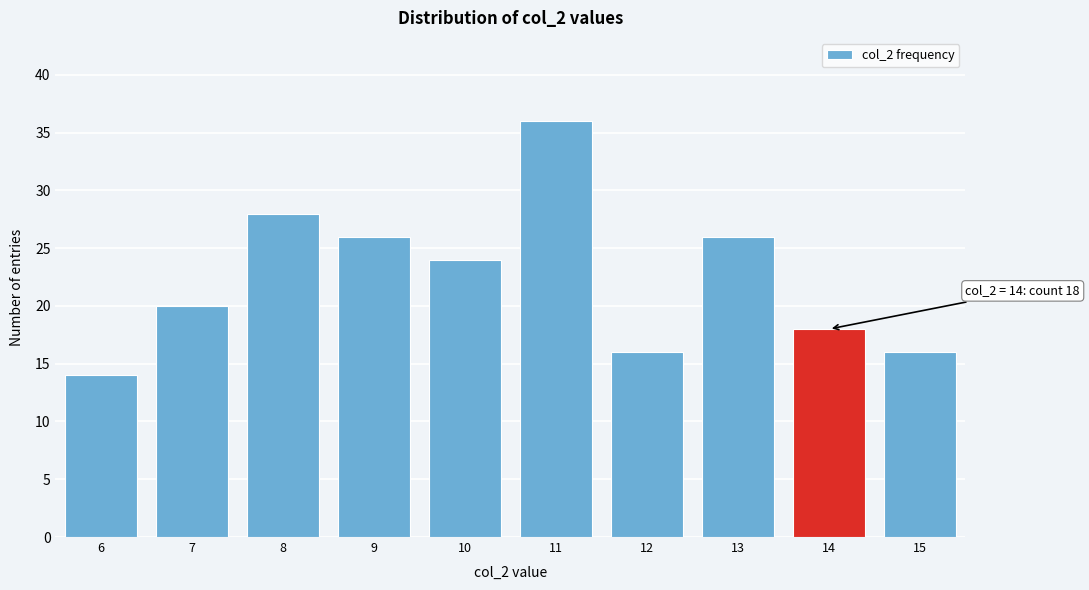

Over which range of the x-axis is the bar tallest?

10.5 to 11.5